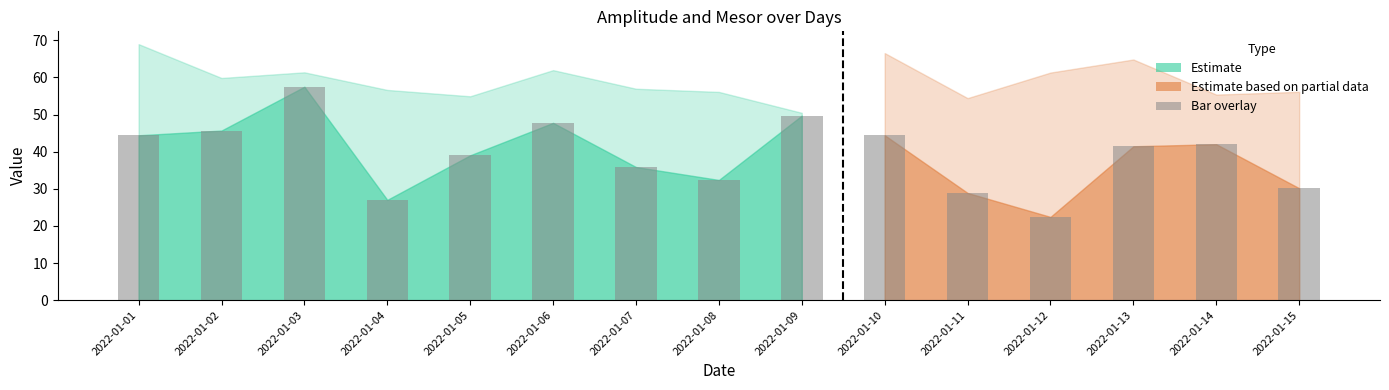

Reading right to left, transcribe all the data shown in this chart.

amplitude: 30.2	42.0	41.5	22.4	28.9	44.4	49.7	32.4	35.9	47.8	39.0	27.0	57.5	45.7	44.4
mesor: 56.1	55.4	64.8	61.3	54.4	66.6	50.5	56.1	57.0	62.0	54.9	56.6	61.4	59.9	69.0
p: 0.0	0.0	0.0	0.1	0.0	0.0	0.0	0.0	0.0	0.0	0.0	0.0	0.0	0.0	0.0